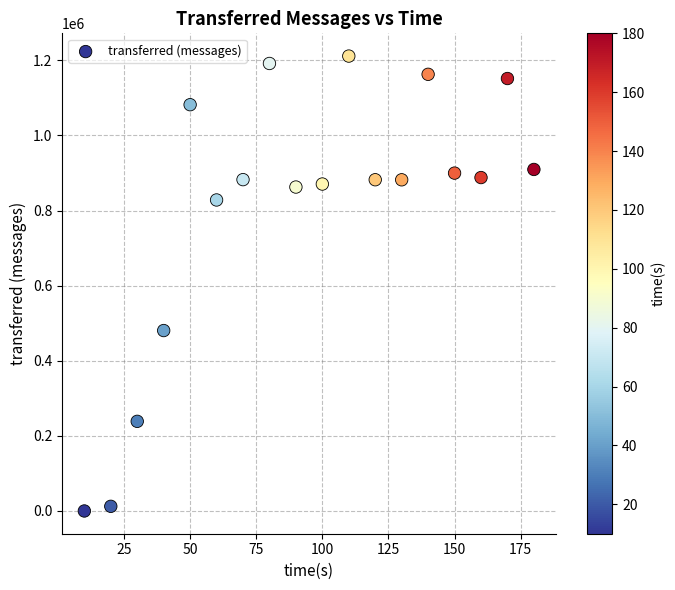

What is the range of X values (max minus min)?

170